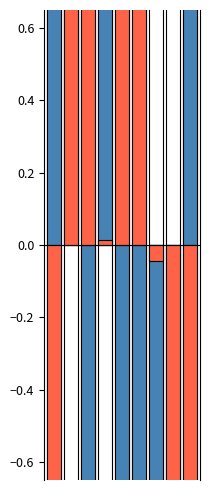

What is the approximate value of y at 8?

-4.0